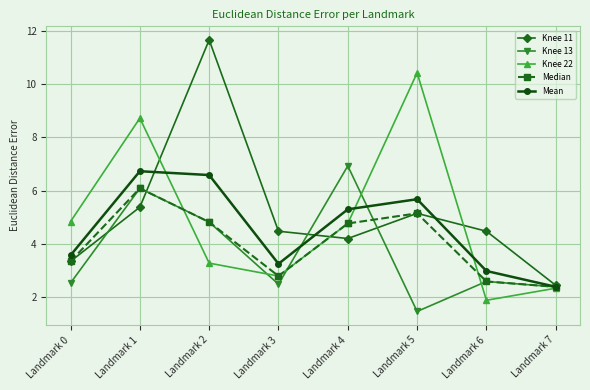

Reading left to right, list all the values displayed in this chart.

Knee 11: 3.3	5.4	11.7	4.5	4.2	5.1	4.5	2.4
Knee 13: 2.5	6.1	4.8	2.5	6.9	1.4	2.6	2.4
Knee 22: 4.8	8.7	3.3	2.8	4.8	10.4	1.9	2.3
Median: 3.3	6.1	4.8	2.8	4.8	5.1	2.6	2.4
Mean: 3.6	6.7	6.6	3.2	5.3	5.7	3.0	2.4